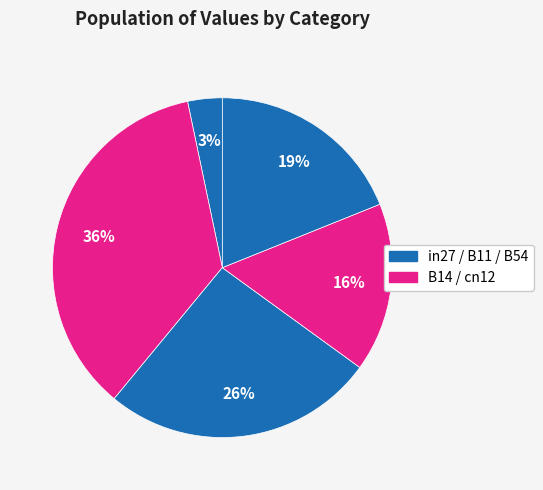

Which slice is the largest?

B14